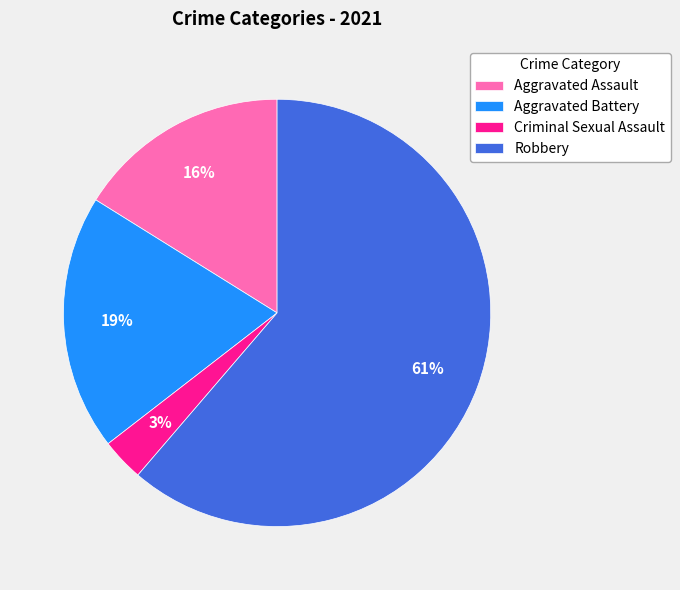

To the nearest percent, what portion does Aggravated Assault represent?

16%